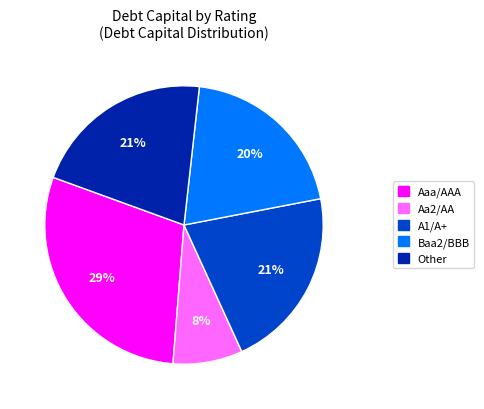

To the nearest percent, what is the difference between the Aa2/AA and Aaa/AAA slice percentages?

21%